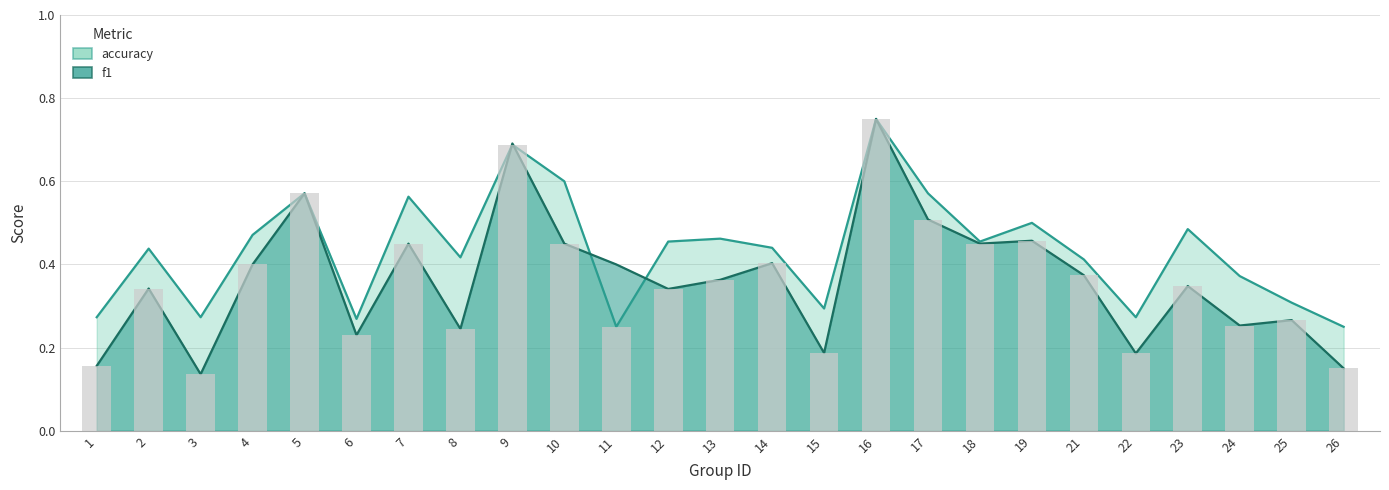

What is the difference between the maximum and minimum values in the f1 series?

0.6